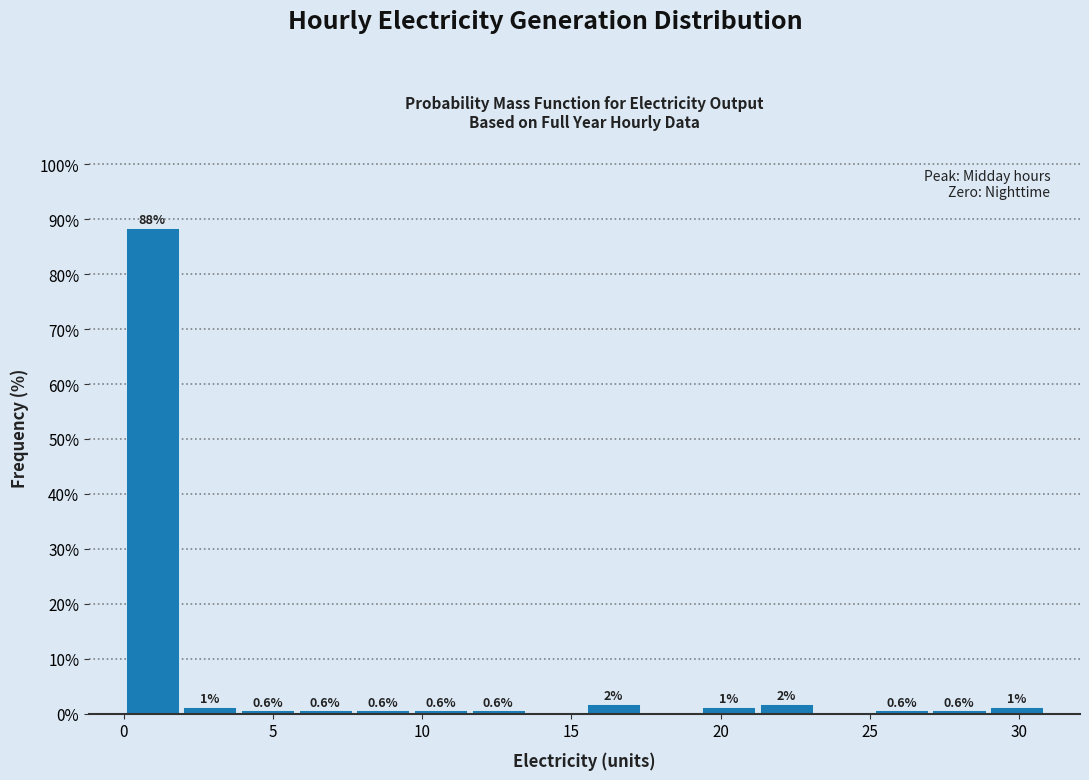

Around what value on the x-axis is the tallest bar? Give the approximate position of its centre, as read against the axis.

1.0